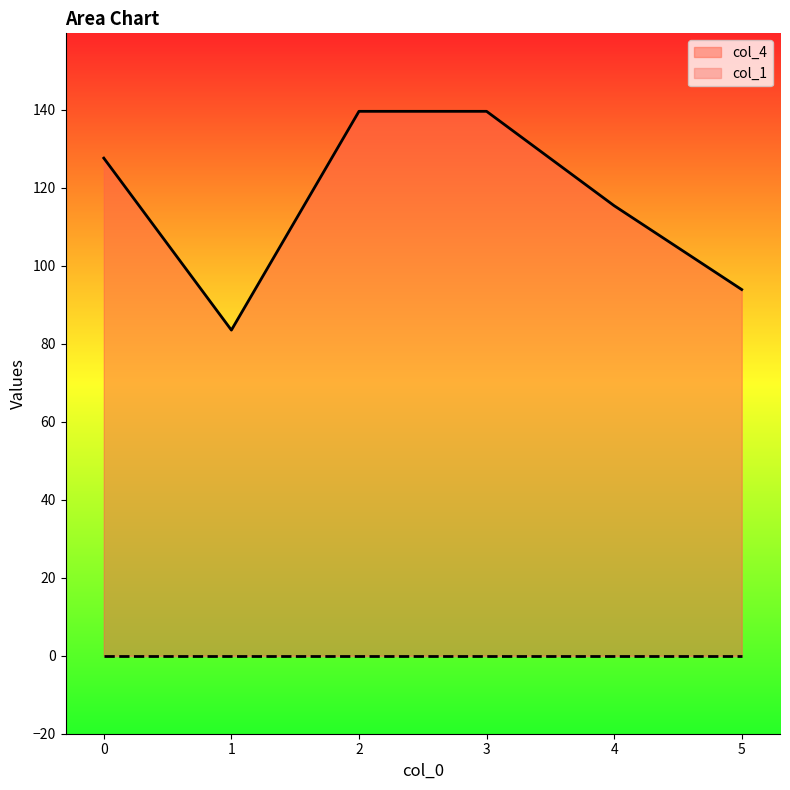

How many lines are shown in the chart?

2